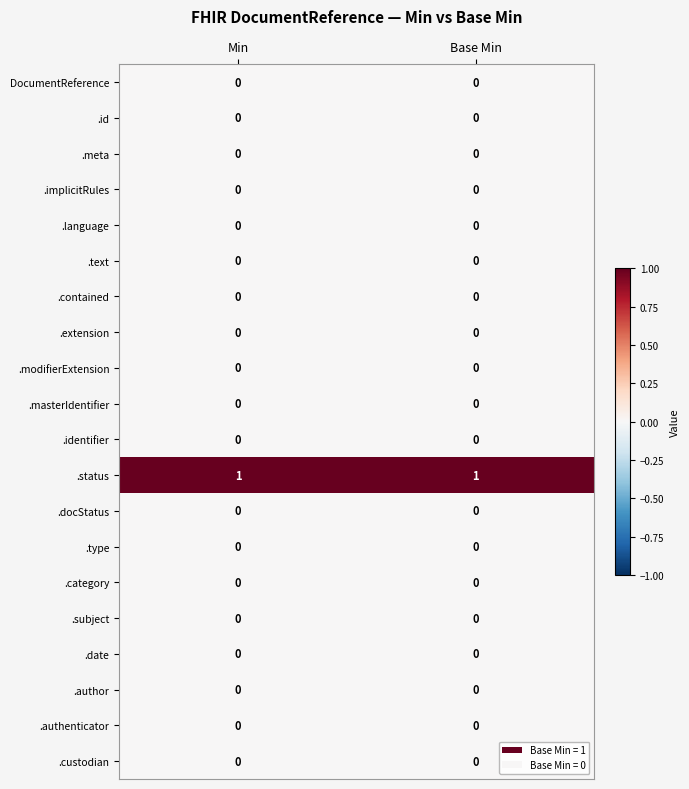

The .author series shows 0 at Base Min. True or false?

True